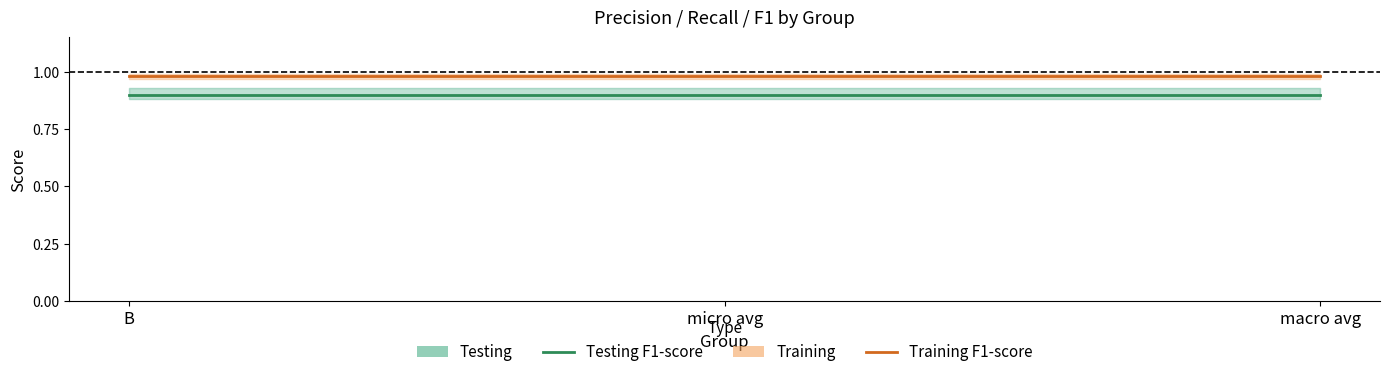

Rank the series by their average value, from highest to lowest.

Training F1-score, Testing F1-score